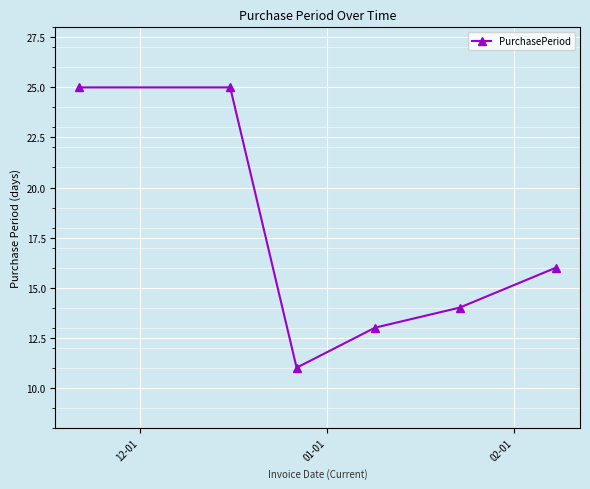

What is the difference between the maximum and minimum values?

14